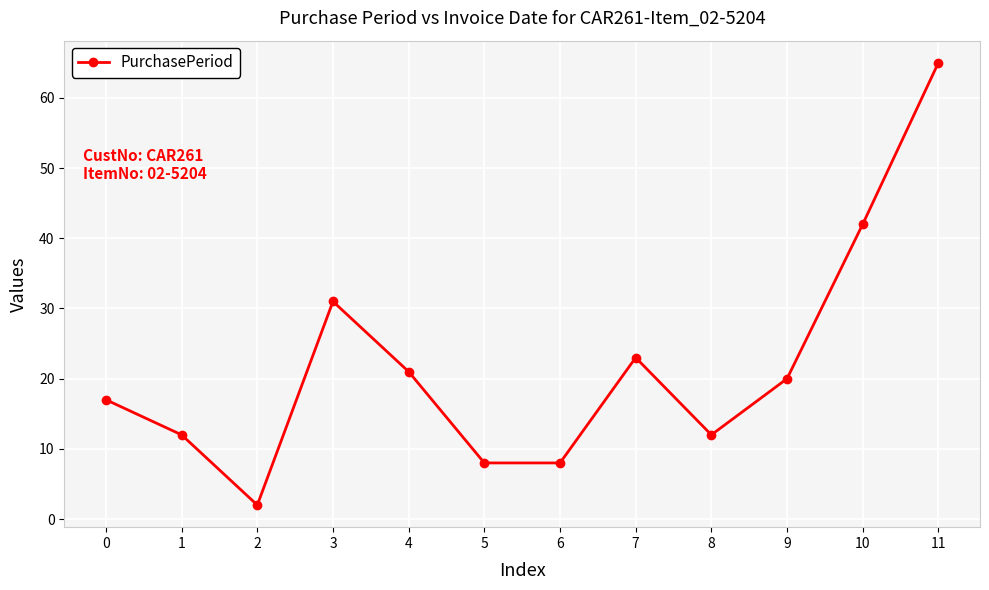

What is the value of the 6th point from the left?

8